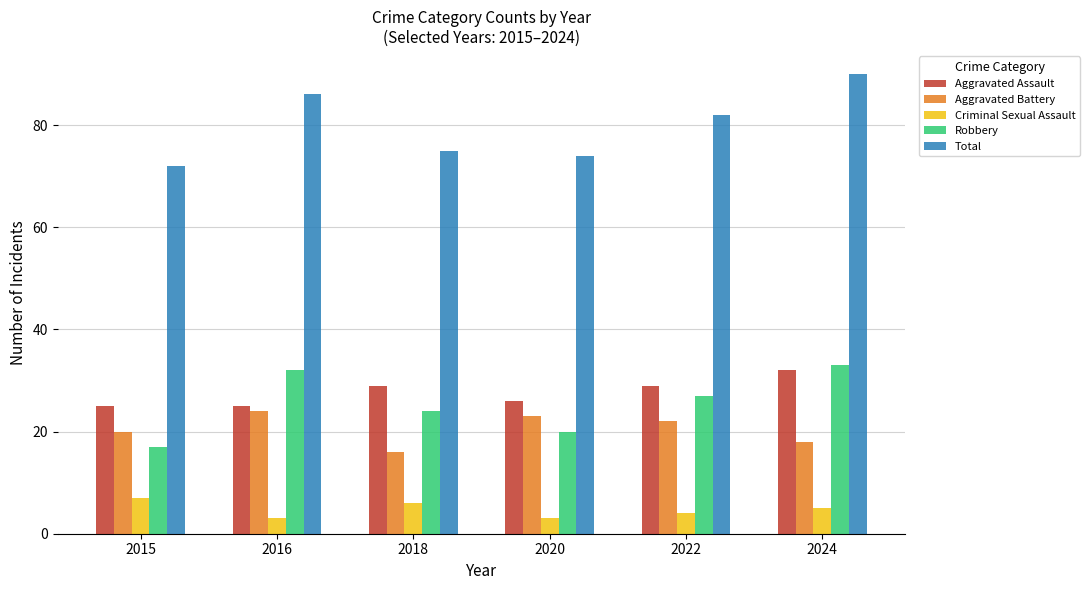

Is it true that Robbery equals 20 at 2020?

True